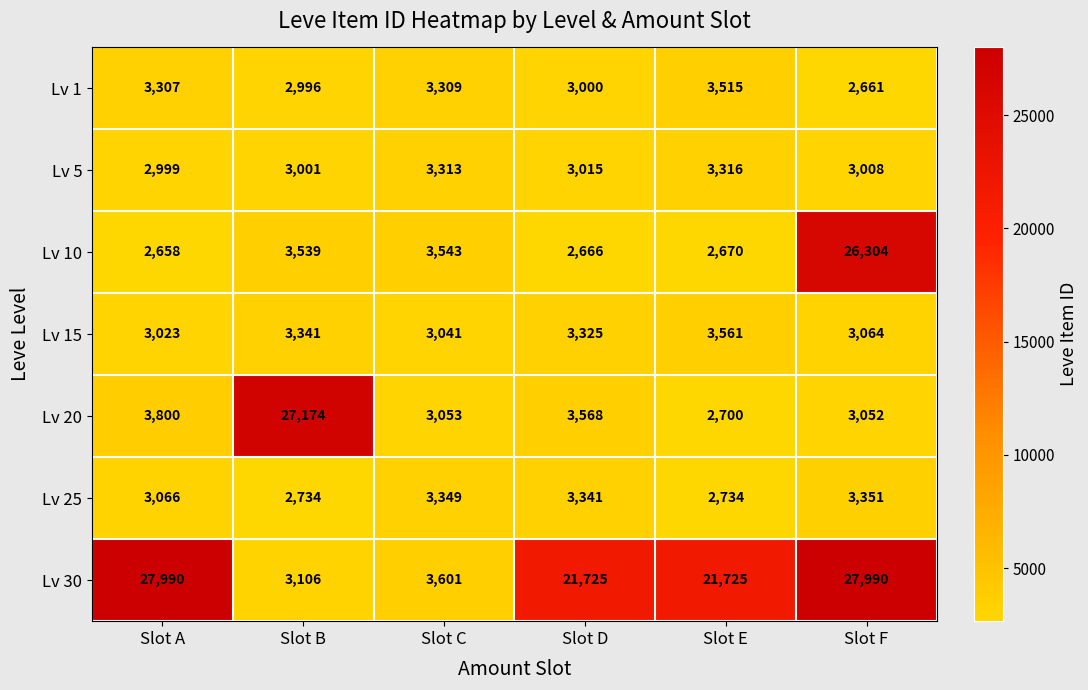

What is the sum of the Lv 25 values at Slot A and Slot B?

5800